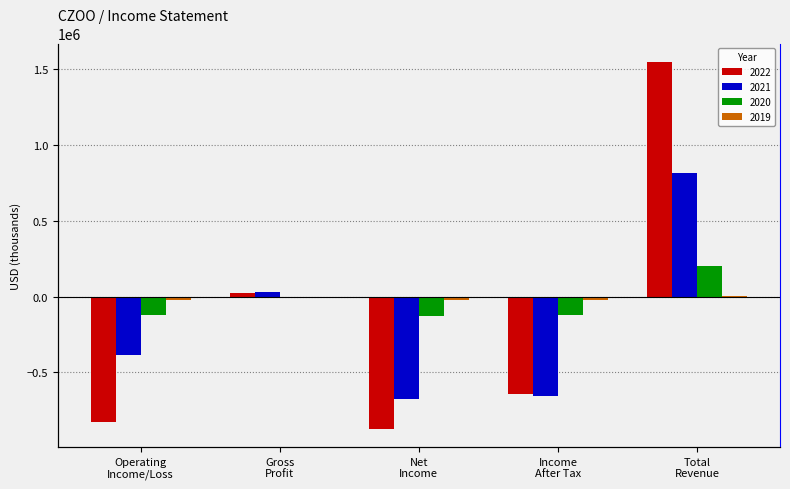

List the labels in order of 2019 value, largest first.

Total
Revenue, Gross
Profit, Operating
Income/Loss, Net
Income, Income
After Tax